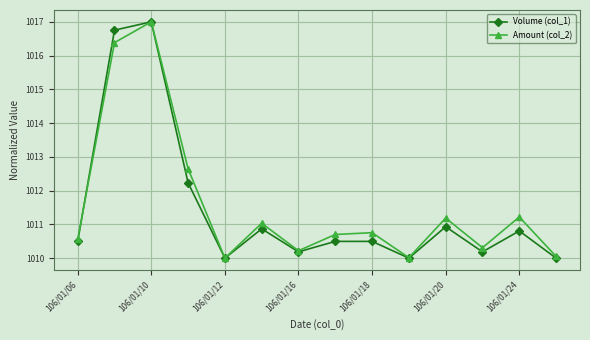

How many interior local valleys does the Amount (col_2) series have?

4